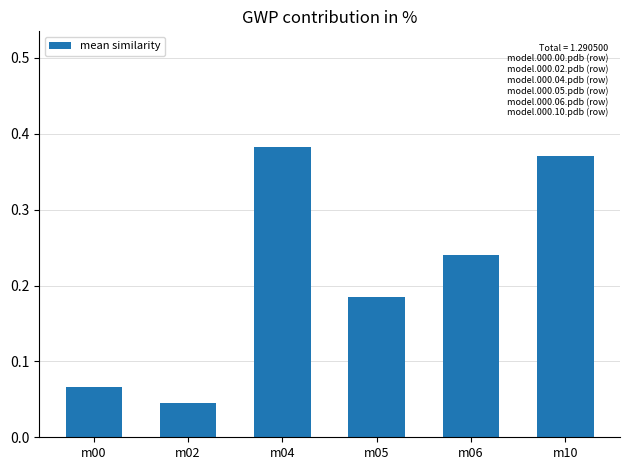

Where is the data nearest to the value 0?

m02